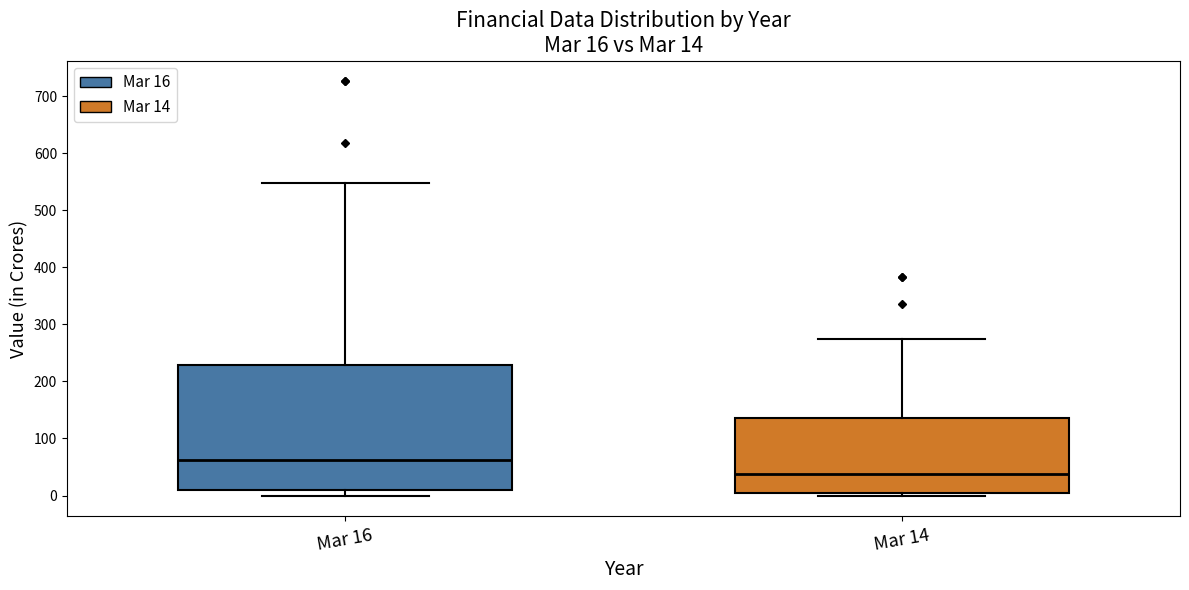

Which box is the tallest, from its lower edge to its upper edge?

Mar 16